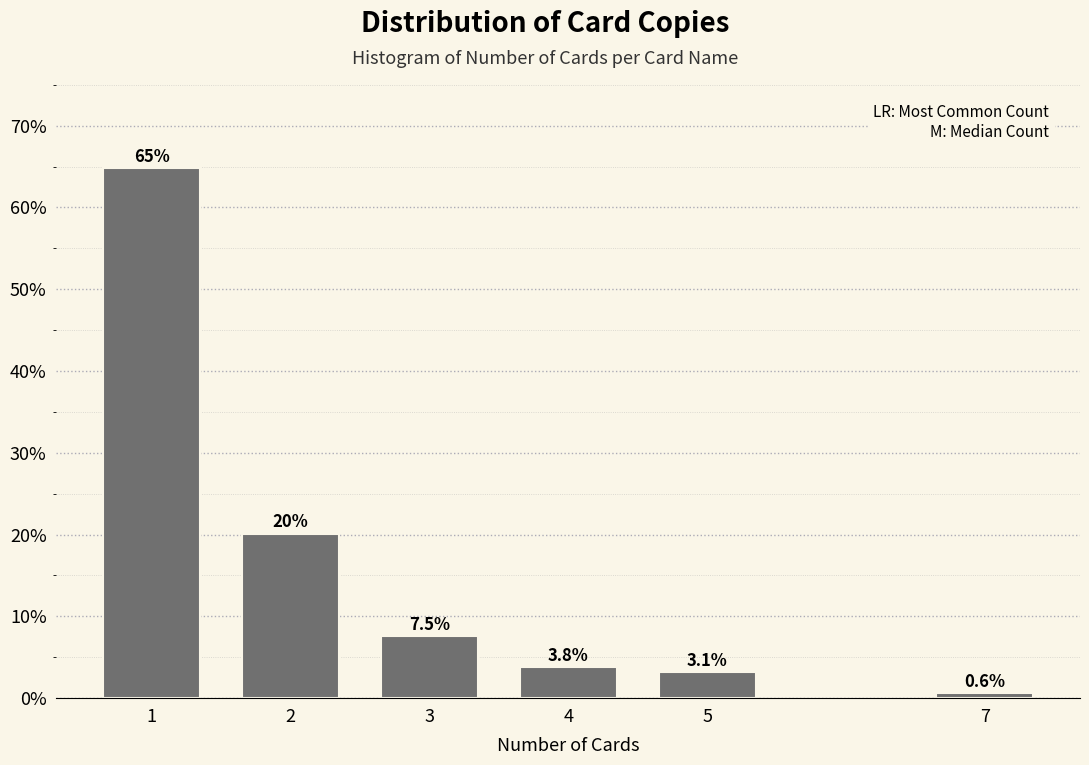

Reading left to right, list all the values displayed in this chart.

1=64.8	2=20.1	3=7.5	4=3.8	5=3.1	7=0.6